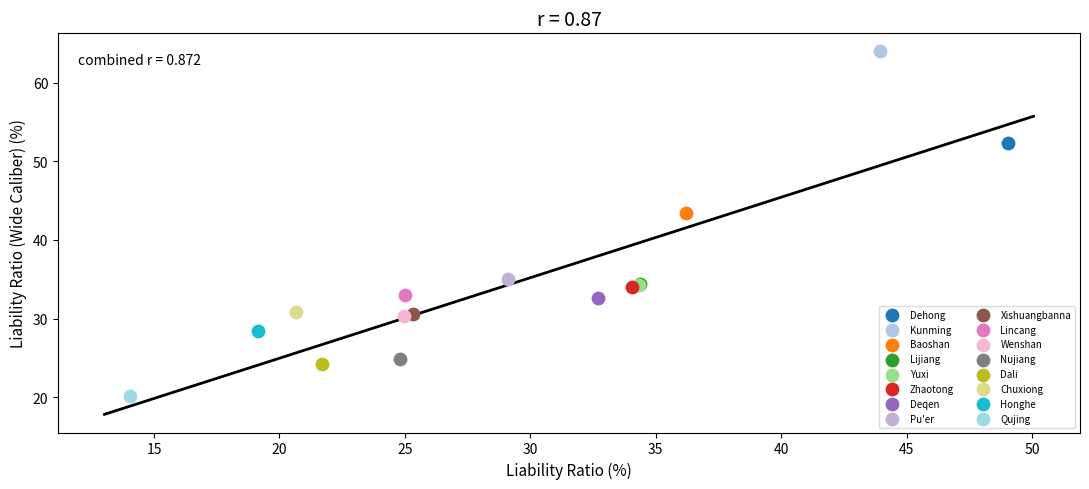

What are all the series names shown in the legend?

Dehong, Kunming, Baoshan, Lijiang, Yuxi, Zhaotong, Deqen, Pu'er, Xishuangbanna, Lincang, Wenshan, Nujiang, Dali, Chuxiong, Honghe, Qujing